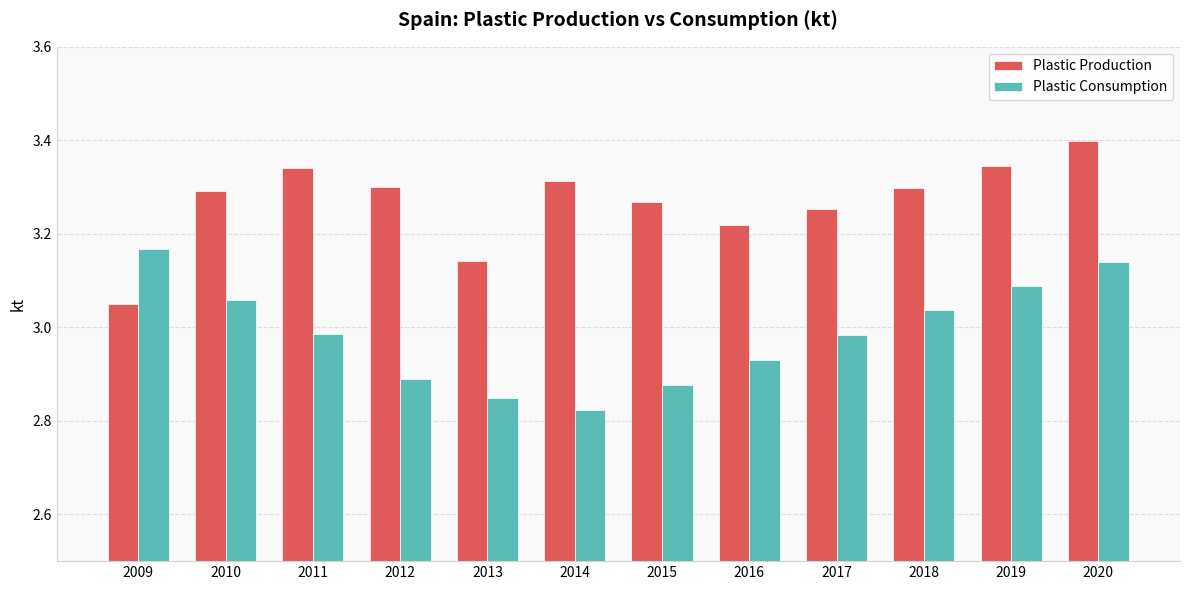

How many distinct data groups are displayed?

2